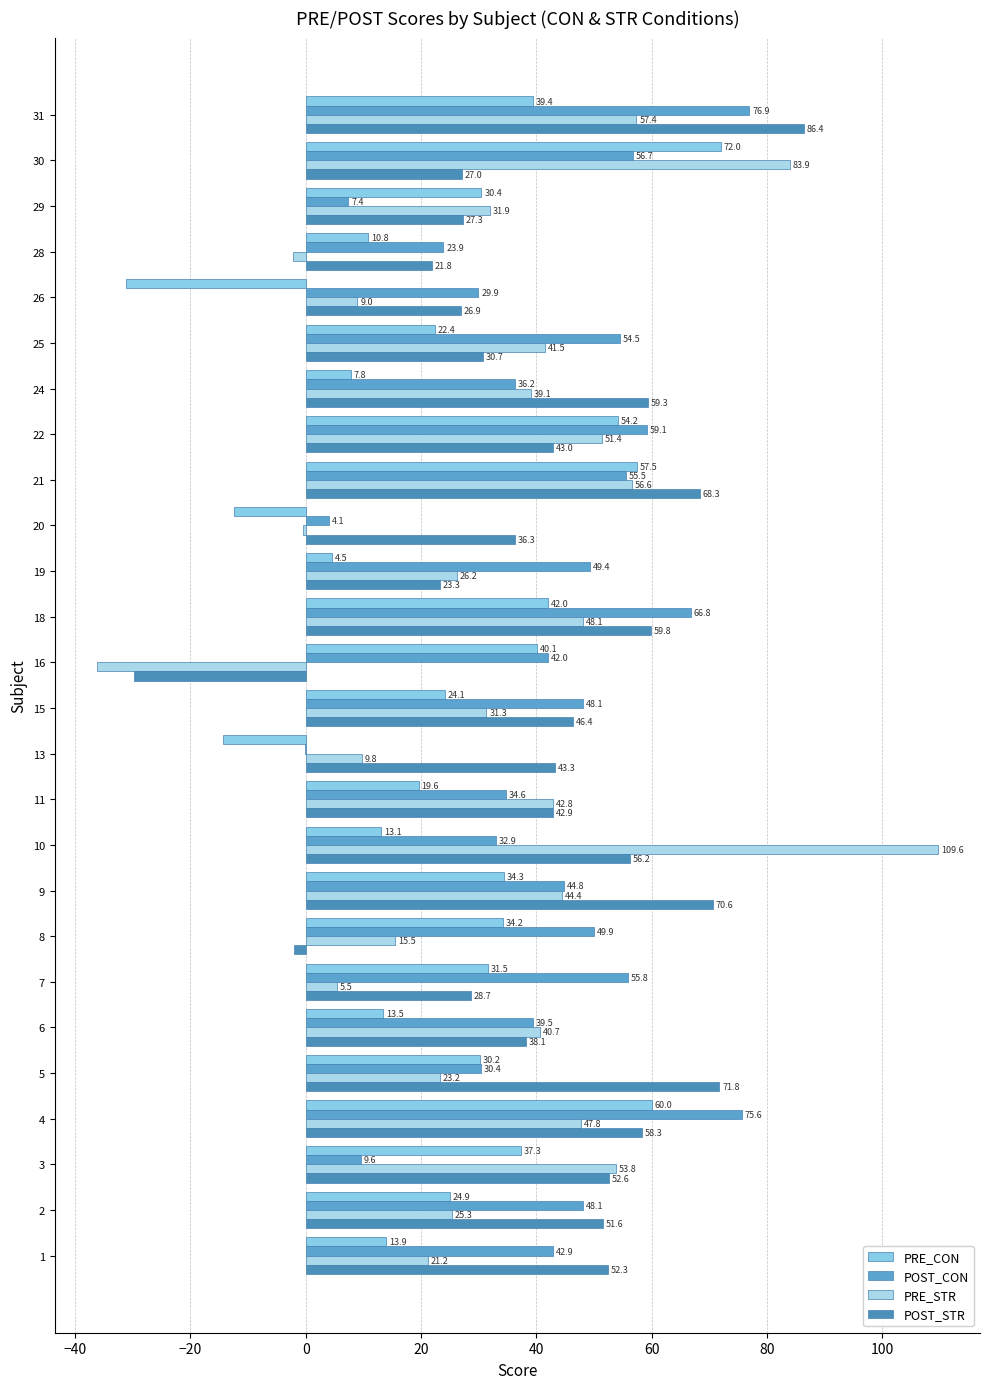

How many positive values does the POST_CON series have?

25